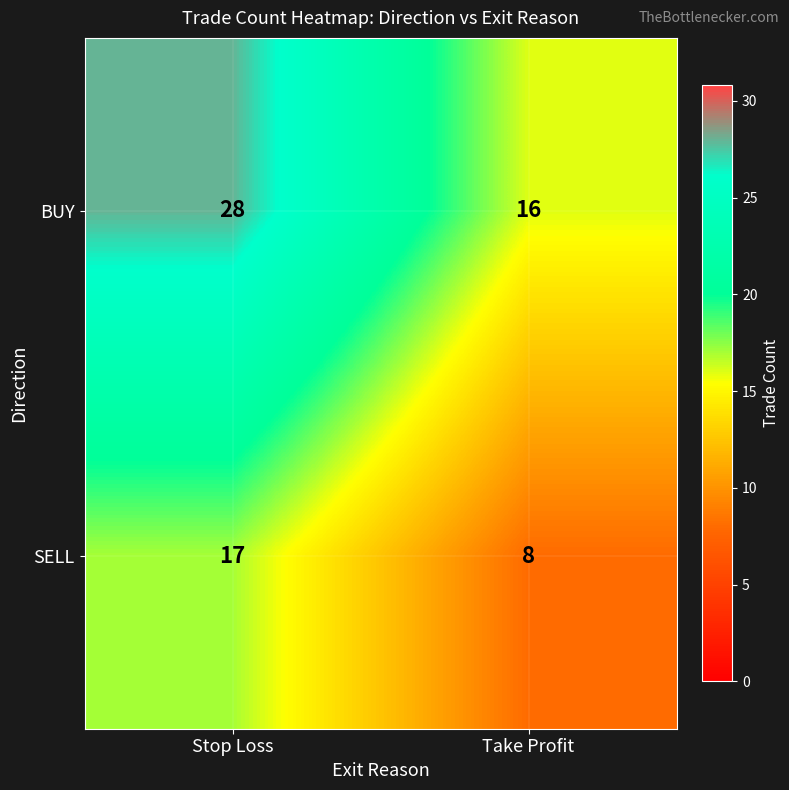

What is the total value across all series at Stop Loss?

45